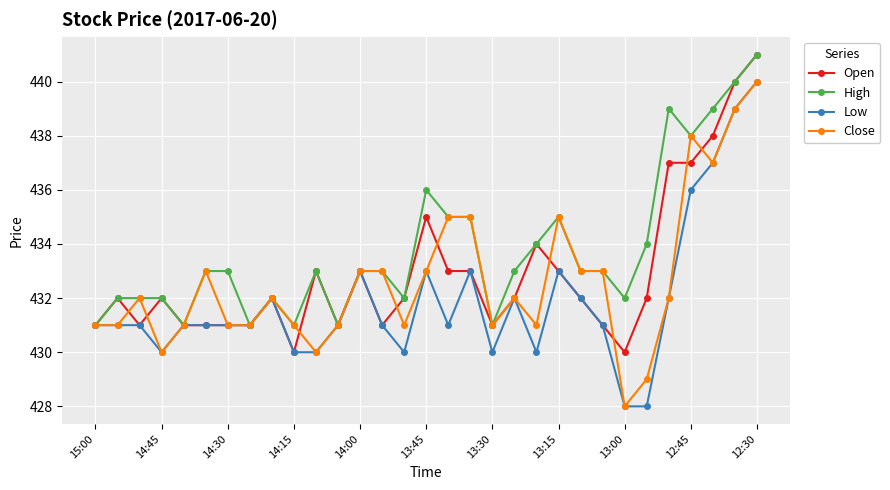

What is the value of the High point at the 30th from the left?

440